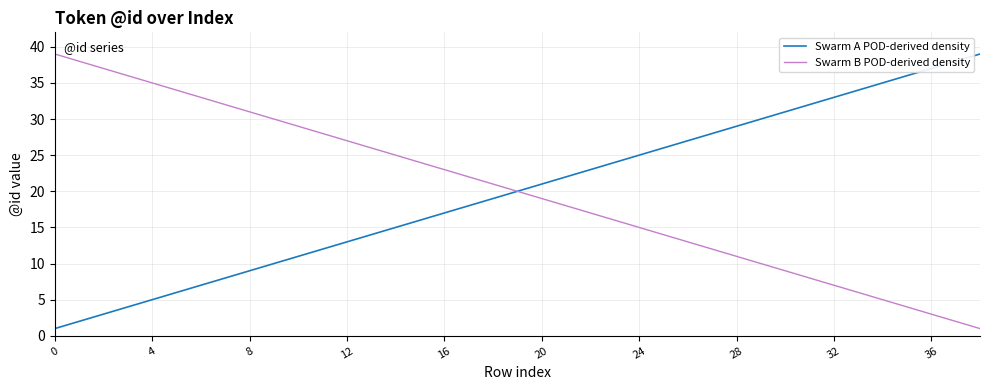

What is the smallest value displayed?

1